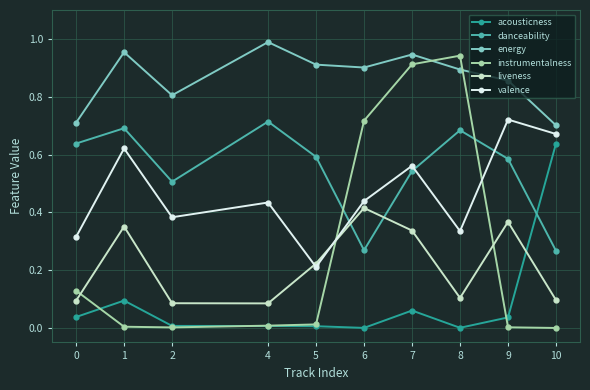

The instrumentalness series shows 0.2 at 0. True or false?

False